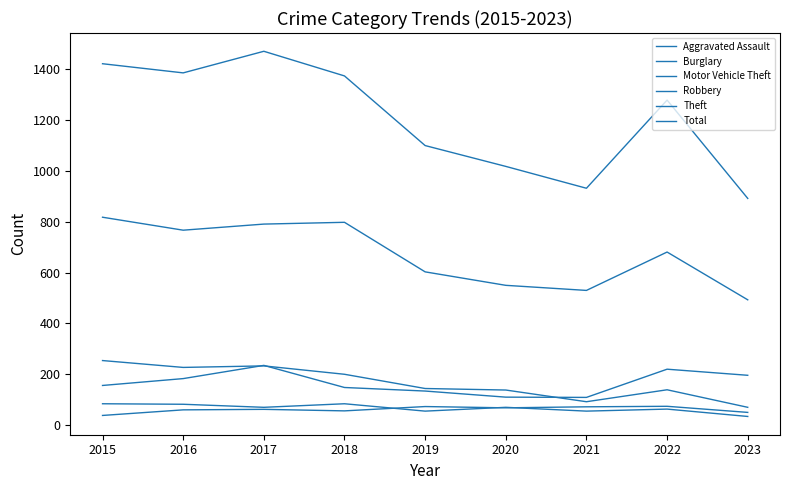

Rank the categories by Aggravated Assault value from lowest to highest.

2015, 2023, 2018, 2016, 2017, 2020, 2021, 2019, 2022